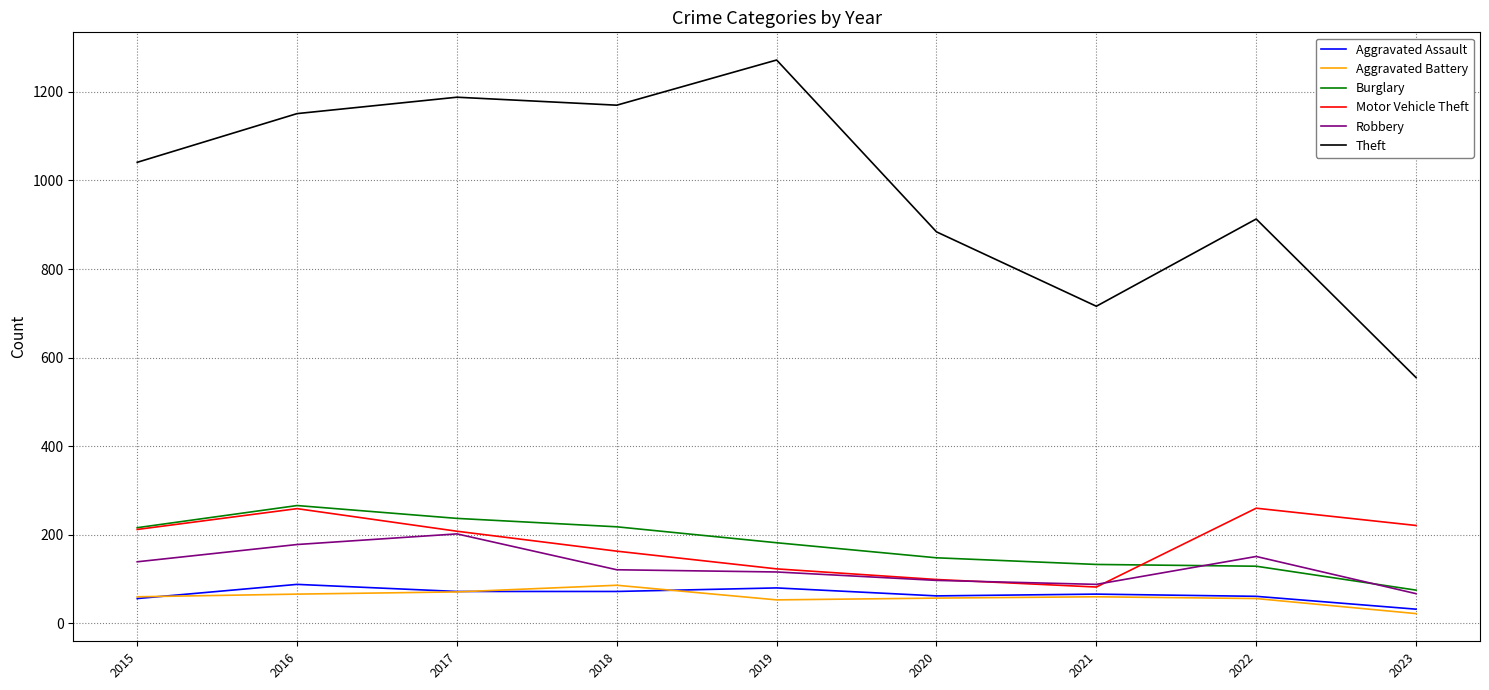

What is the total value across all series at 2020?

1347